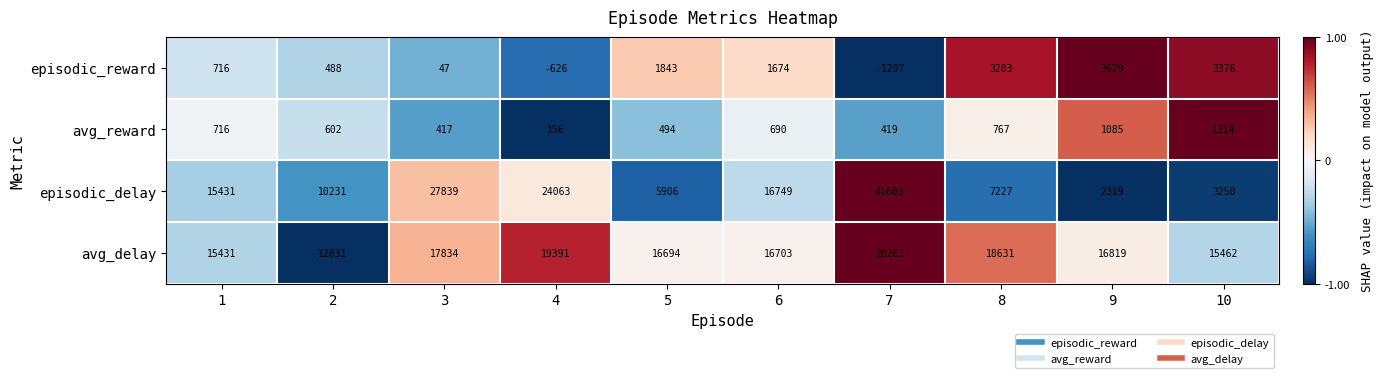

How many values in the avg_delay series are below 16819?

5